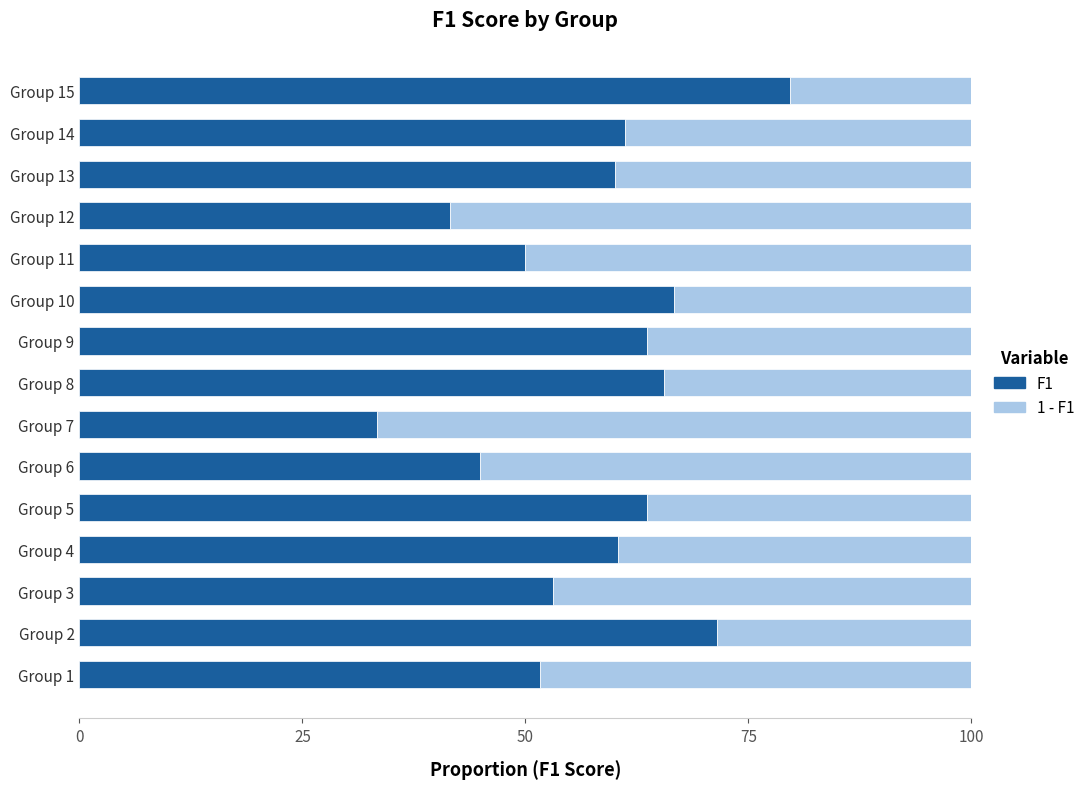

Is it true that 1 - f1 equals 0.3 at Group 12?

False